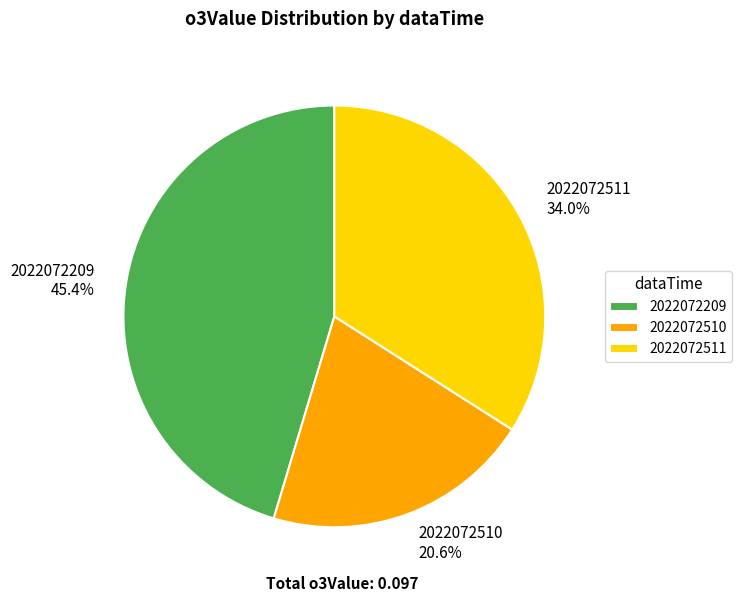

Combined, what portion of the pie is 2022072511 and 2022072209?

79.4%